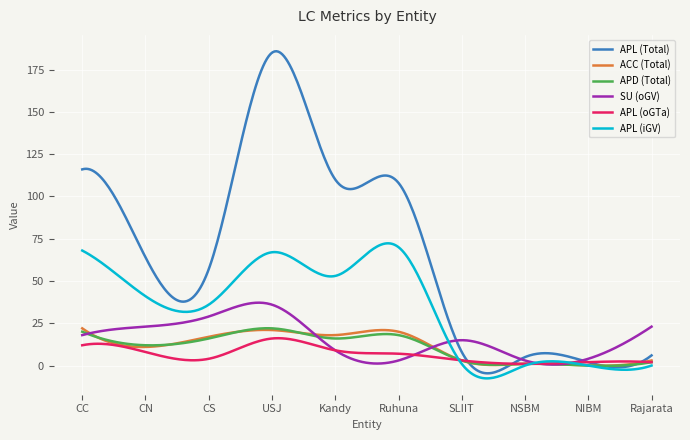

Which series has the largest total across all categories?

APL (Total)